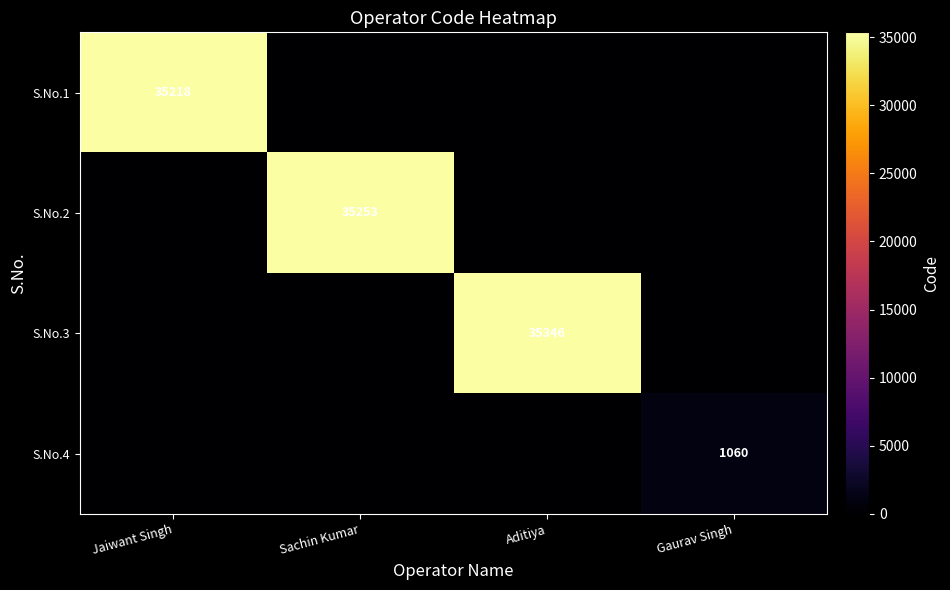

True or false: S.No.4 has a value of 0 at Aditiya.

True